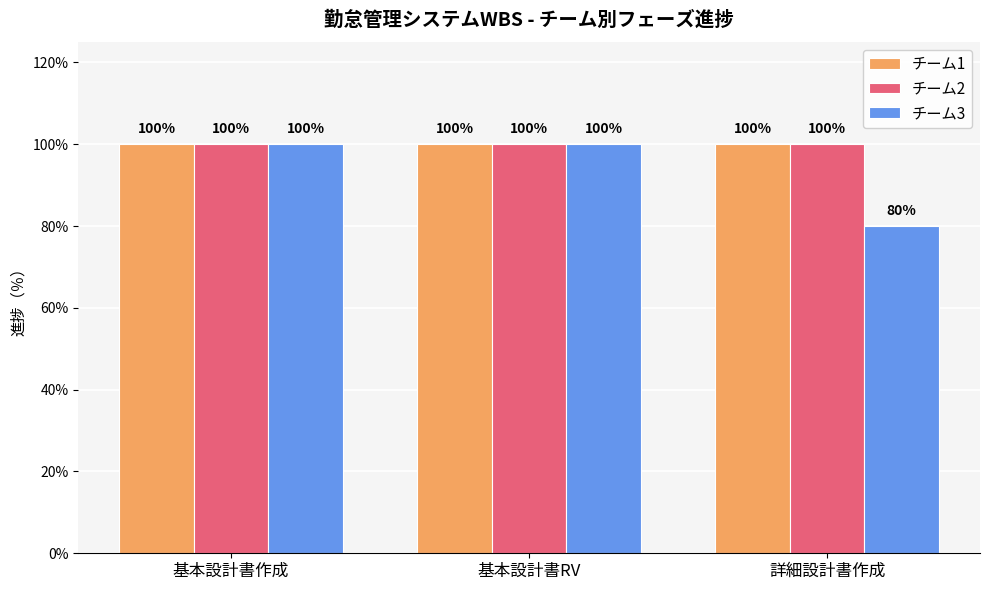

The チーム3 series shows 0.5 at 詳細設計書作成. True or false?

False